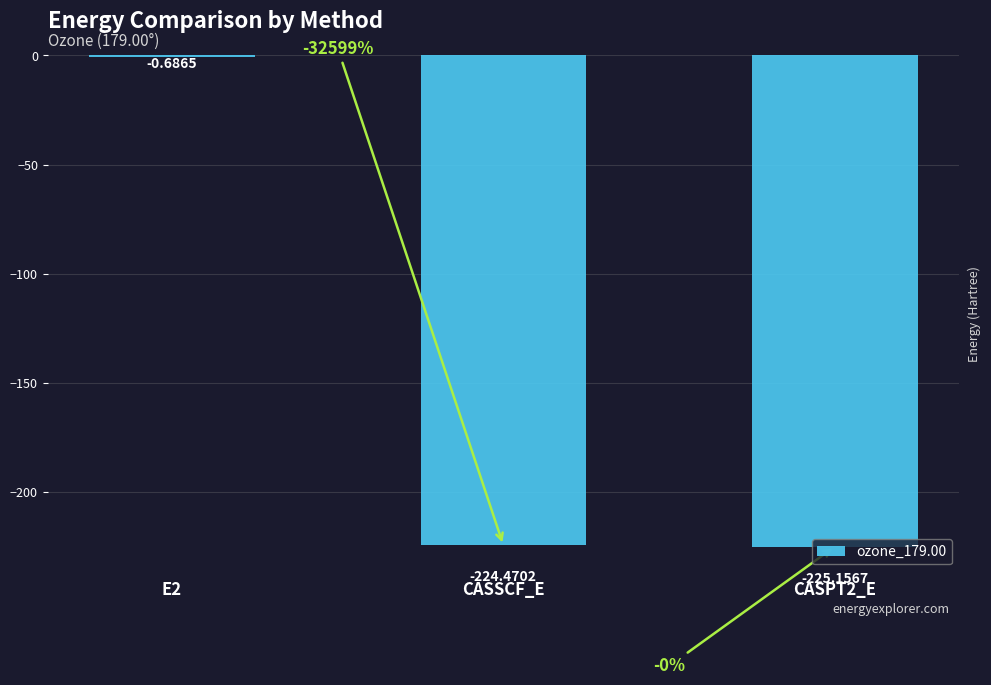

How many data points does each series have?

3